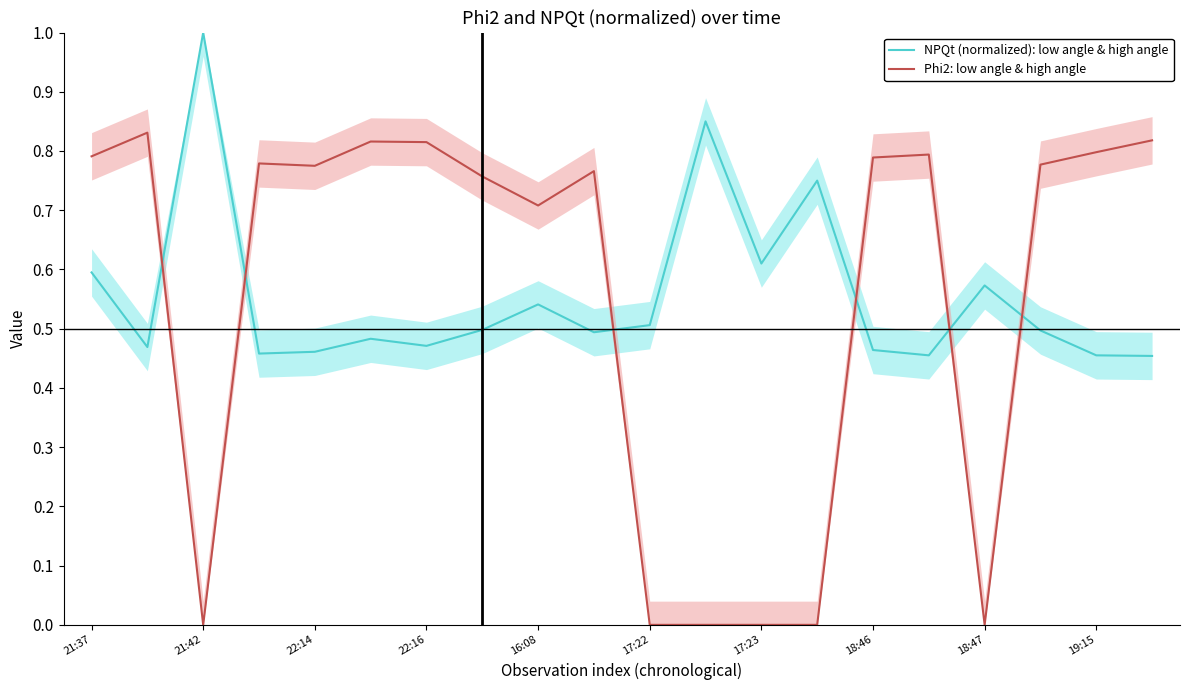

True or false: NPQt (normalized): low angle & high angle and Phi2: low angle & high angle cross at least once.

True